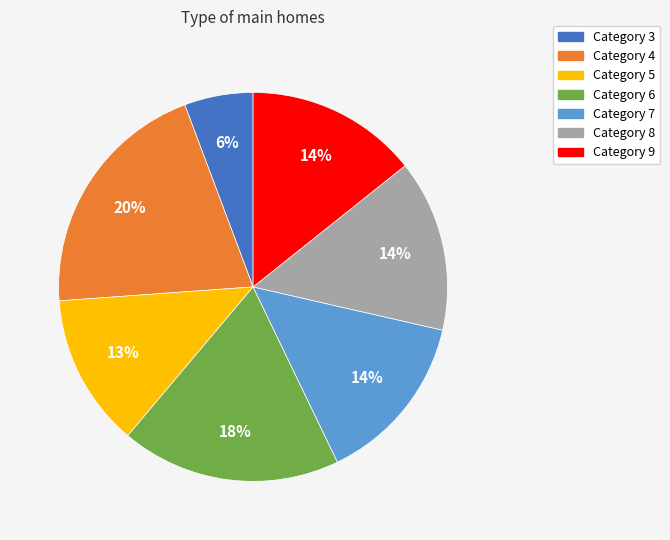

Which category has the biggest portion of the pie?

Category 4